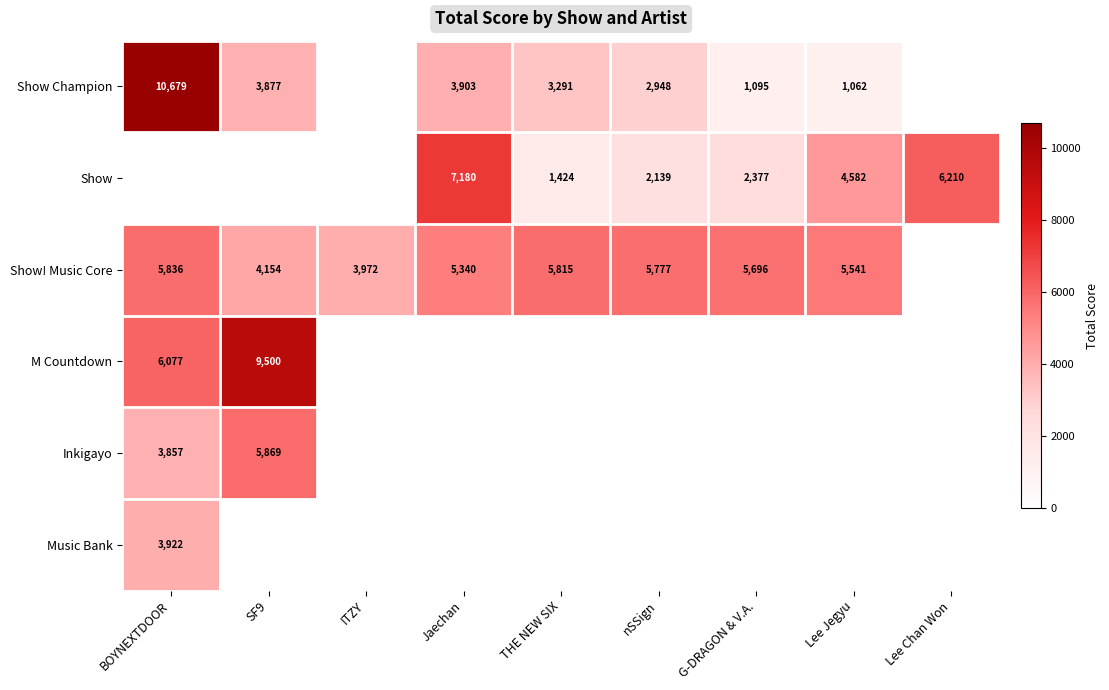

The Show series shows 758 at THE NEW SIX. True or false?

False